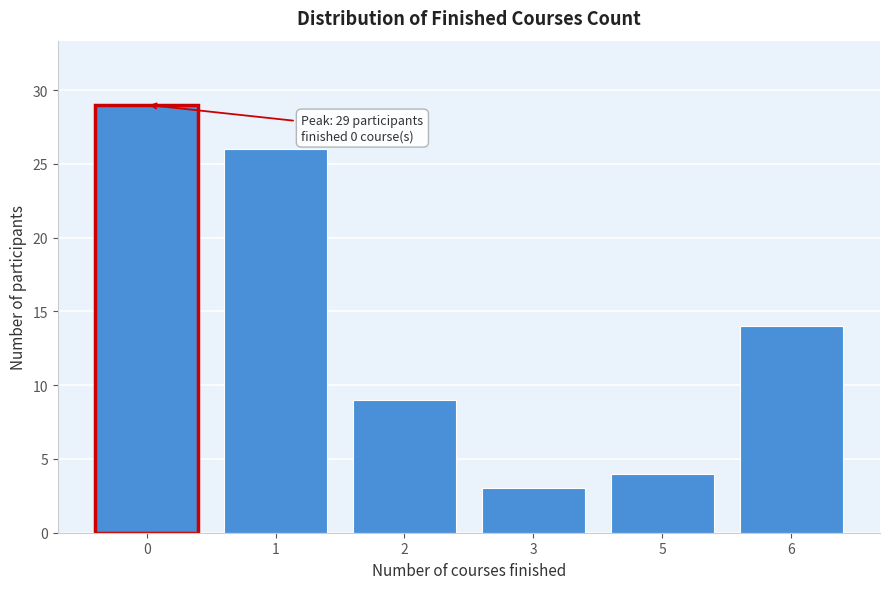

Reading left to right, transcribe all the data shown in this chart.

29	26	9	3	4	14